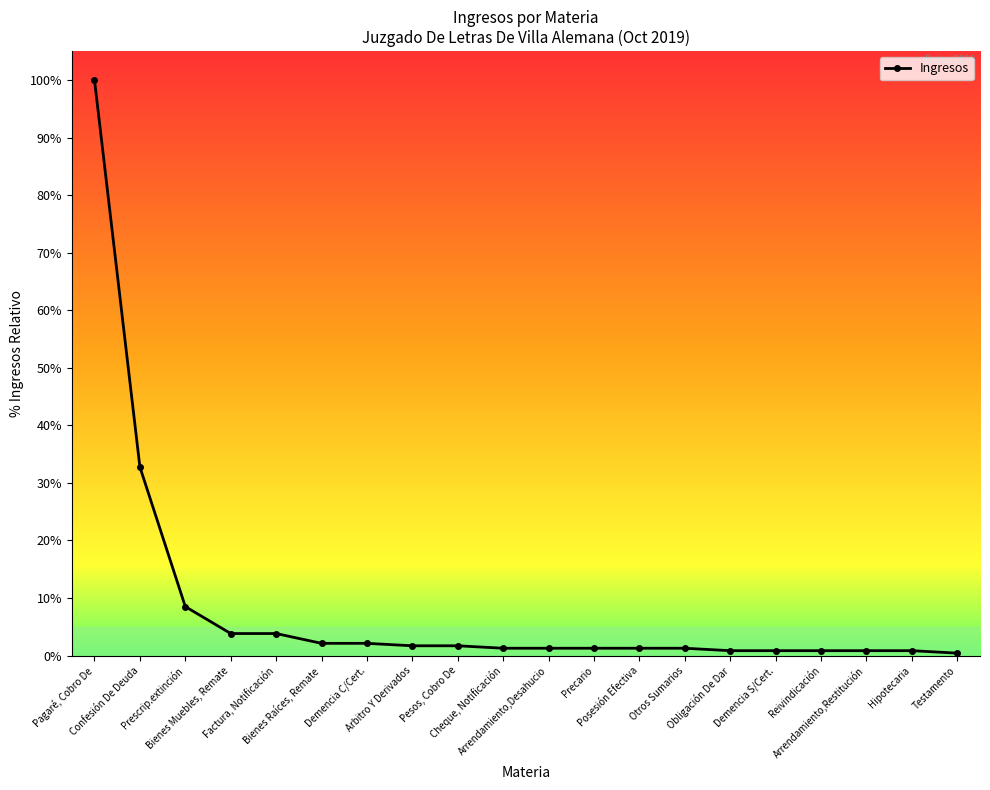

How many distinct data groups are displayed?

1